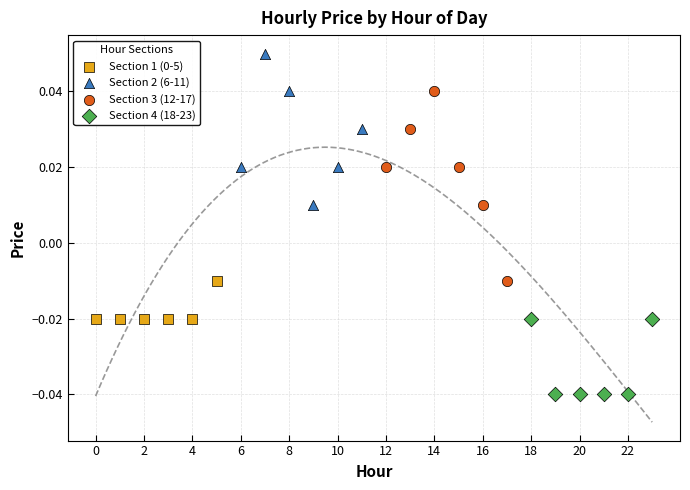

Which series reaches the maximum Y coordinate?

Section 2 (6-11)